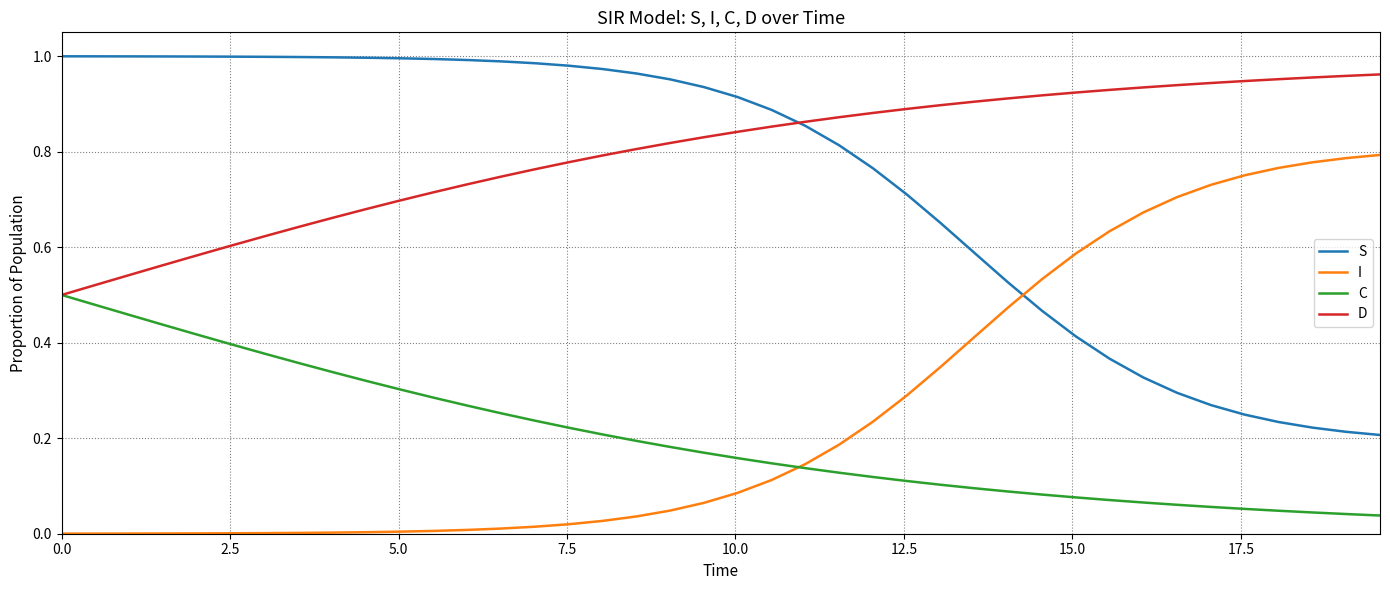

True or false: I and D cross at least once.

False